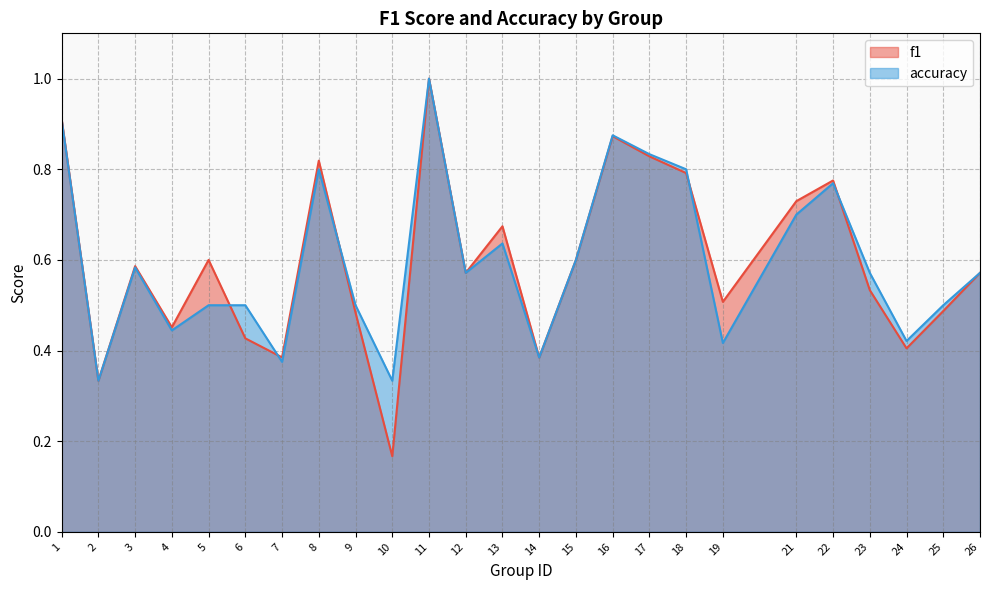

Rank the series by their average value, from highest to lowest.

accuracy, f1